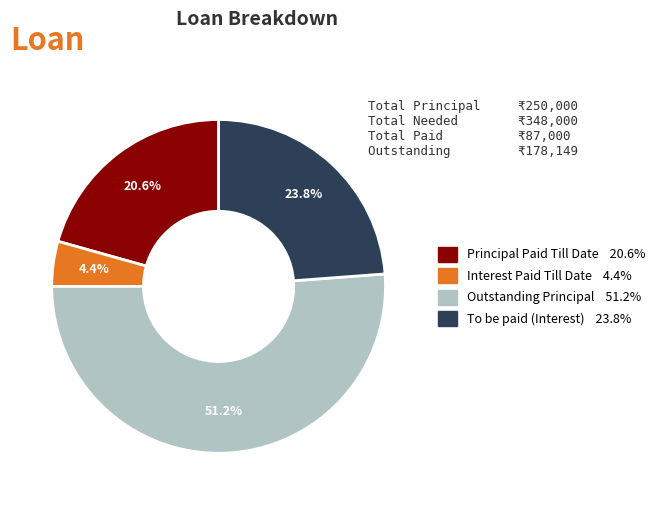

Is the sum of Interest Paid Till Date and Principal Paid Till Date greater than half?

No